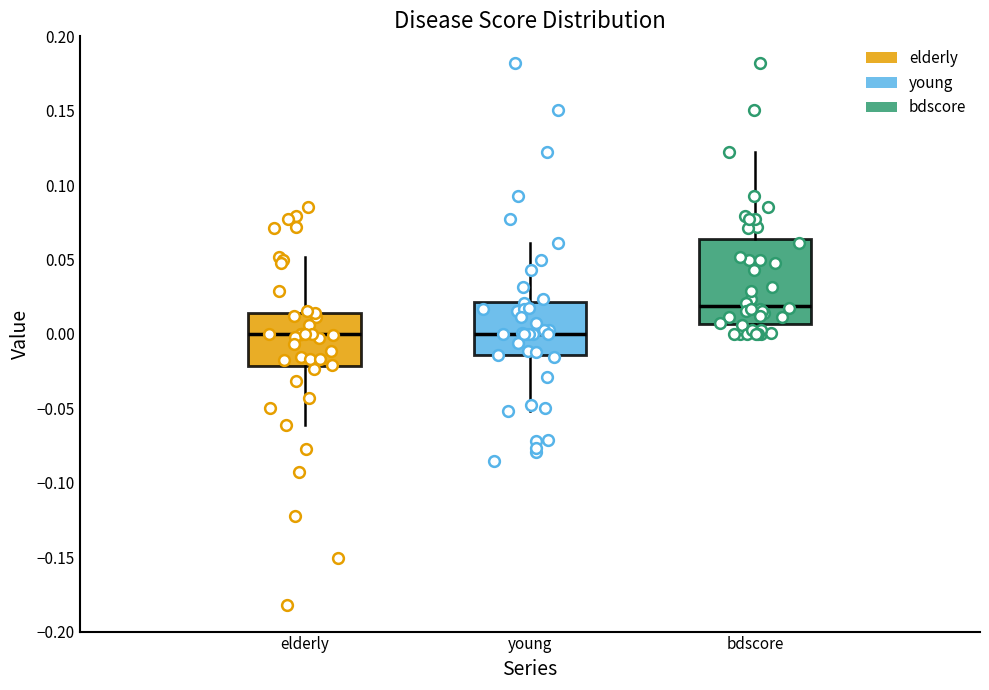

Reading left to right, transcribe this box plot: for each box, give where its median line is, the range the box spans, and where its two whiskers end, as read against the y-axis. The values are not printed on the chart, so give them approximately, as read against the axis.

elderly: median 0.000, box -0.020 to 0.015, whiskers -0.060 to 0.050
young: median 0.000, box -0.015 to 0.020, whiskers -0.050 to 0.060
bdscore: median 0.020, box 0.005 to 0.065, whiskers 0.000 to 0.120